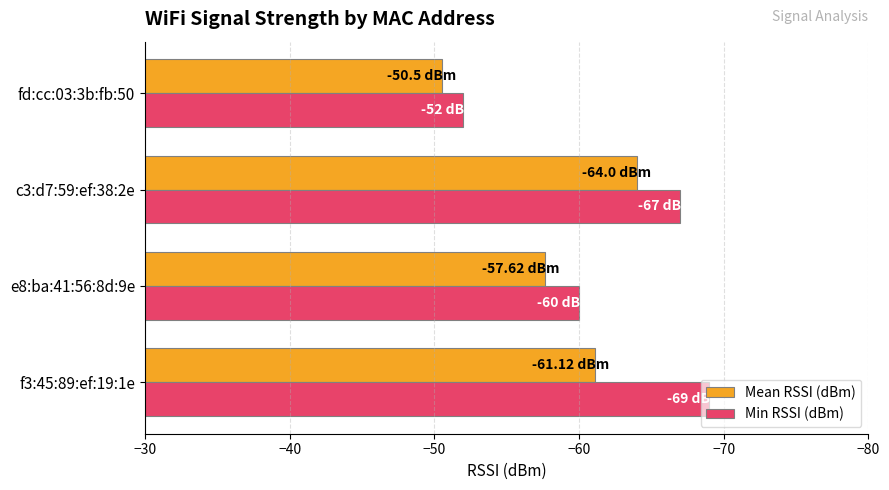

What is the lowest value of the Min RSSI (dBm) series?

-69.0